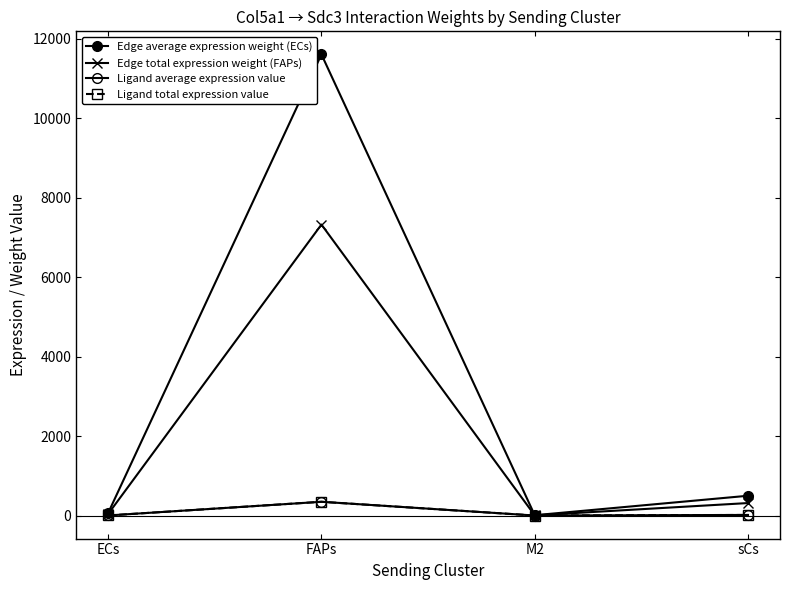

True or false: Edge total expression weight (FAPs) has more than 0 interior local peaks.

True